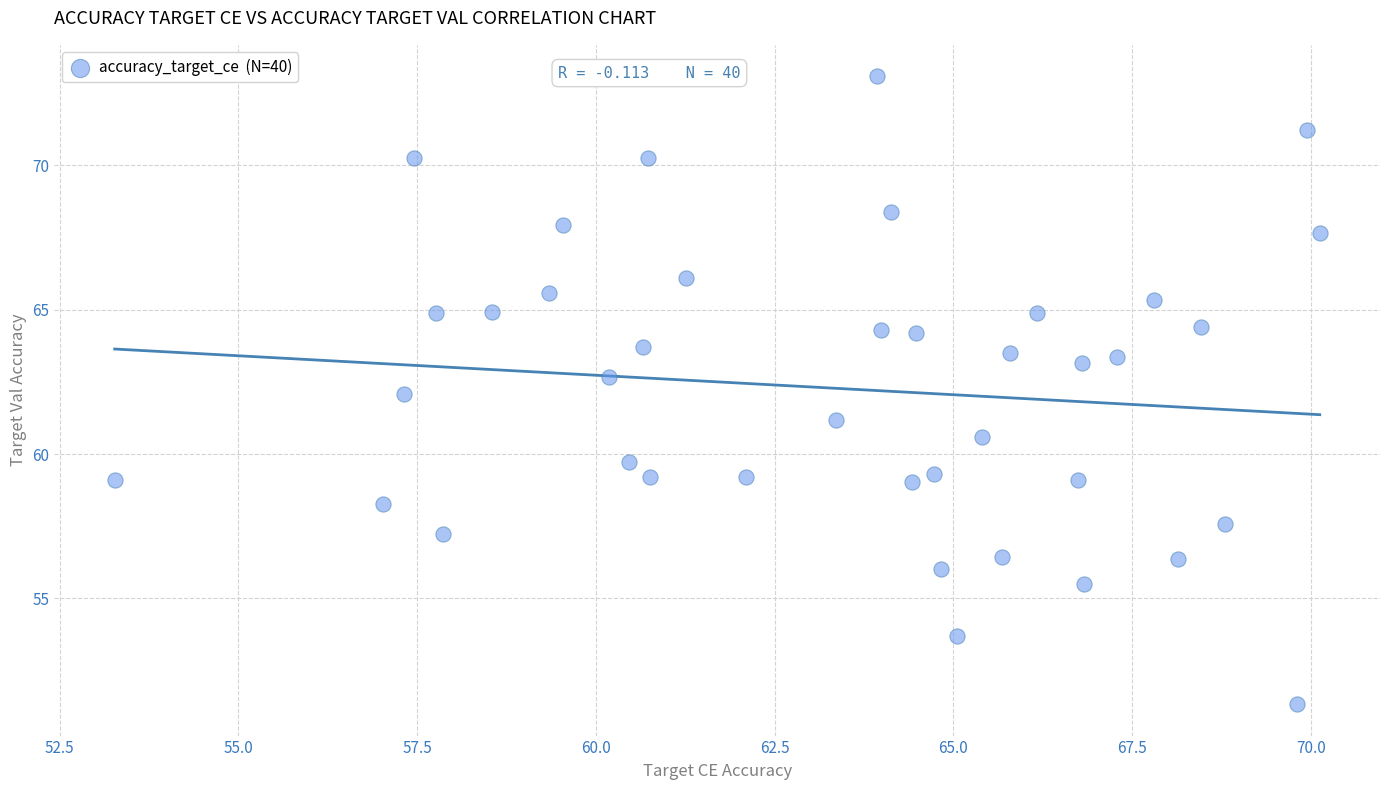

What is the range of Y values (max minus min)?

21.8